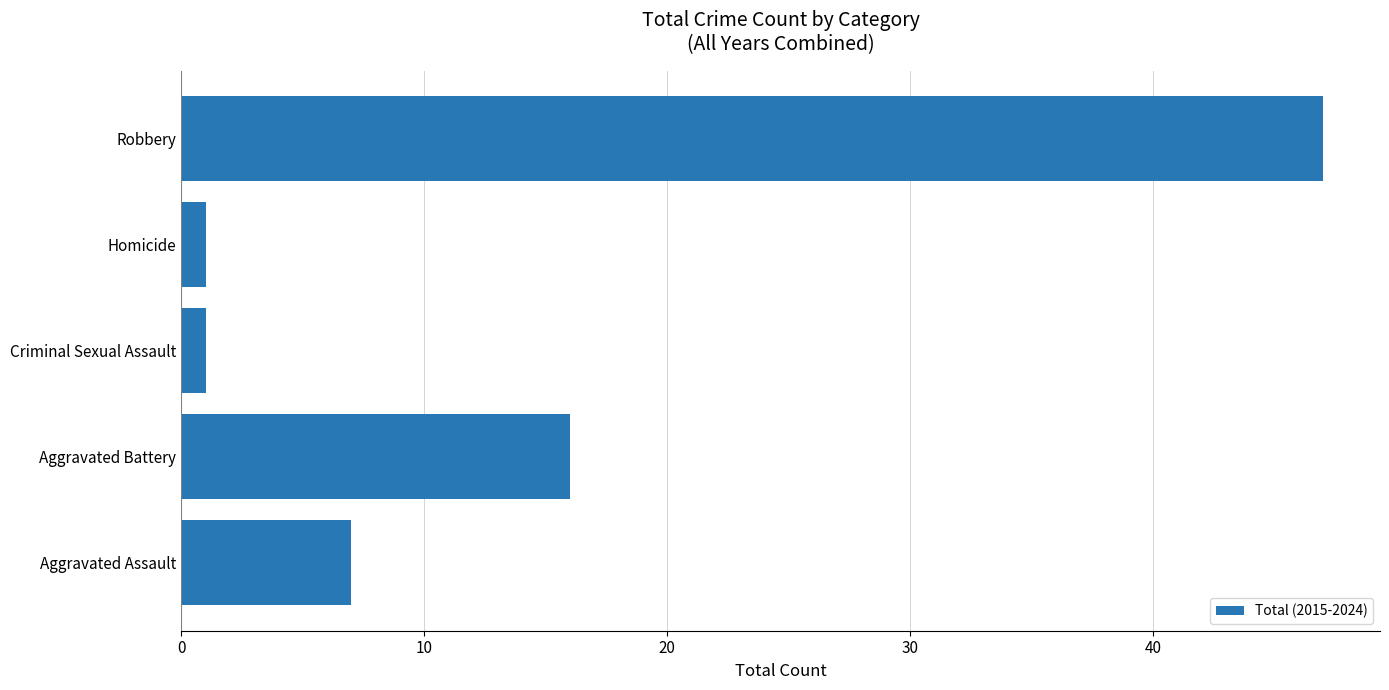

Is it true that the value at Aggravated Assault is 7?

True